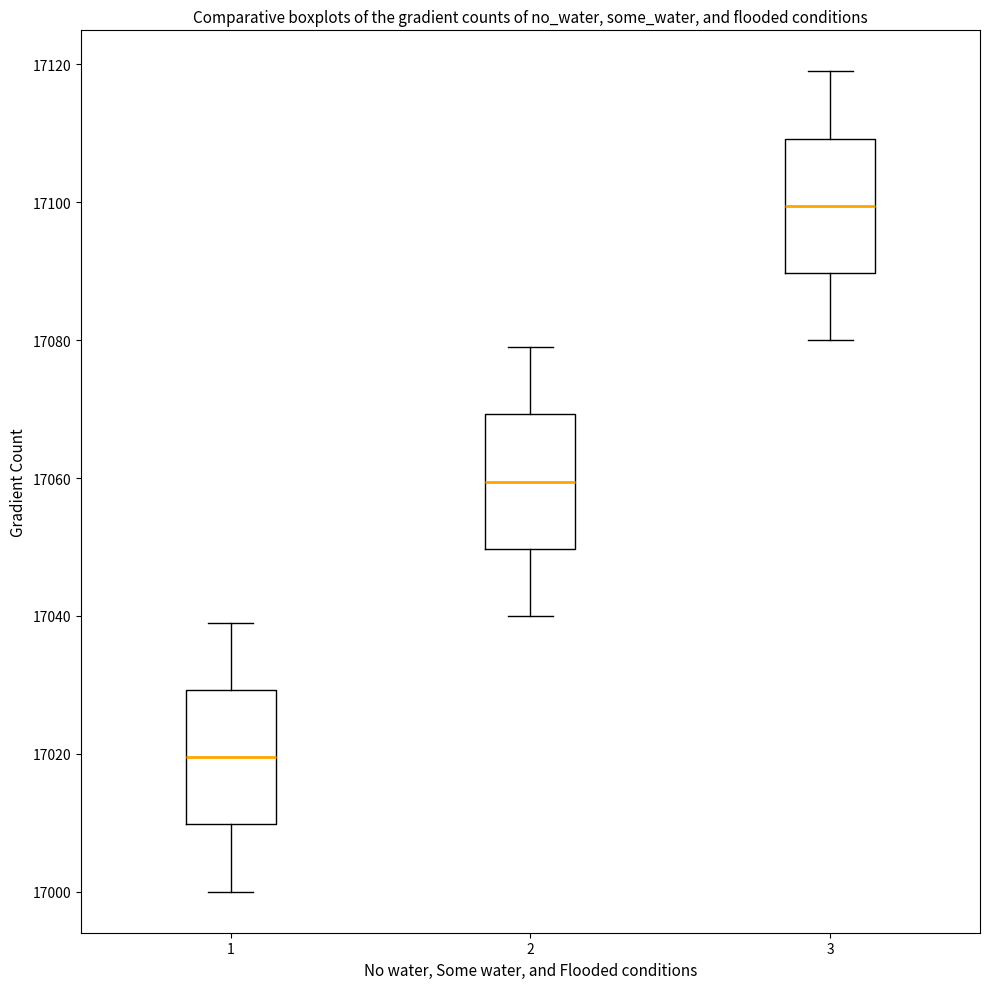

Reading left to right, transcribe this box plot: for each box, give where its median line is, the range the box spans, and where its two whiskers end, as read against the y-axis. The values are not printed on the chart, so give them approximately, as read against the axis.

1: median 17020, box 17010 to 17030, whiskers 17000 to 17040
2: median 17060, box 17050 to 17070, whiskers 17040 to 17080
3: median 17100, box 17090 to 17110, whiskers 17080 to 17120